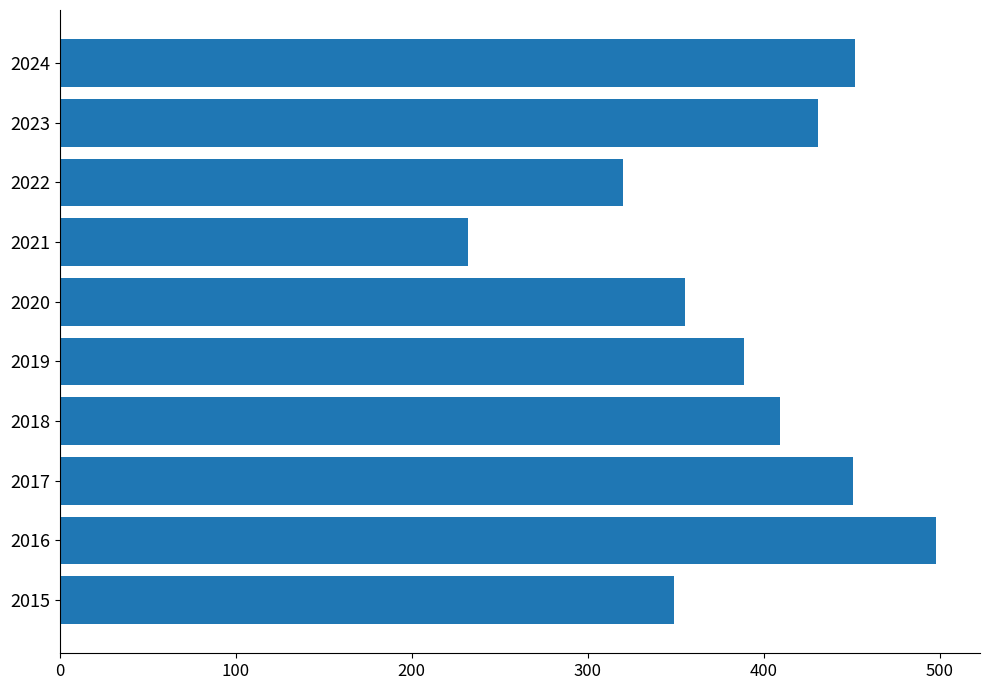

What is the smallest value displayed?

232